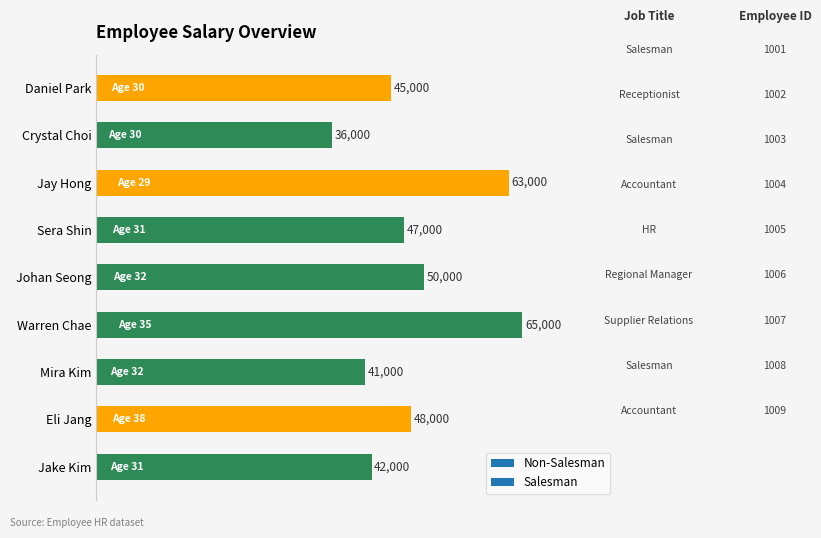

Is it true that the value at Eli Jang is 48000?

True